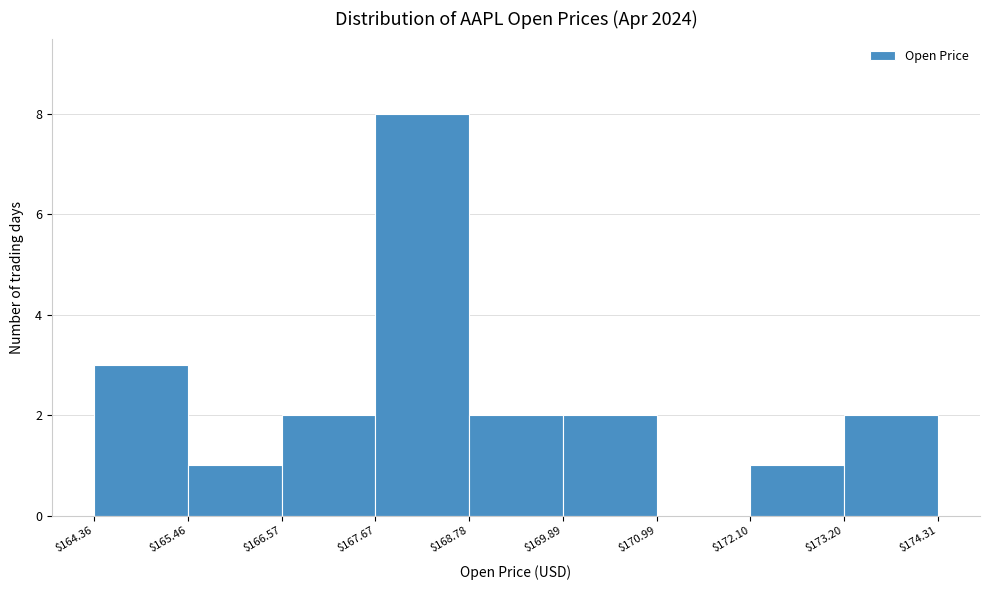

Reading left to right, list every bar in this chart as the range it spans on the x-axis followed by its height. The values are not printed on the chart, so give them approximately, as read against the axis.

$164.36 to $165.46: 3
$165.46 to $166.57: 1
$166.57 to $167.67: 2
$167.67 to $168.78: 8
$168.78 to $169.89: 2
$169.89 to $170.99: 2
$170.99 to $172.10: 0
$172.10 to $173.20: 1
$173.20 to $174.31: 2